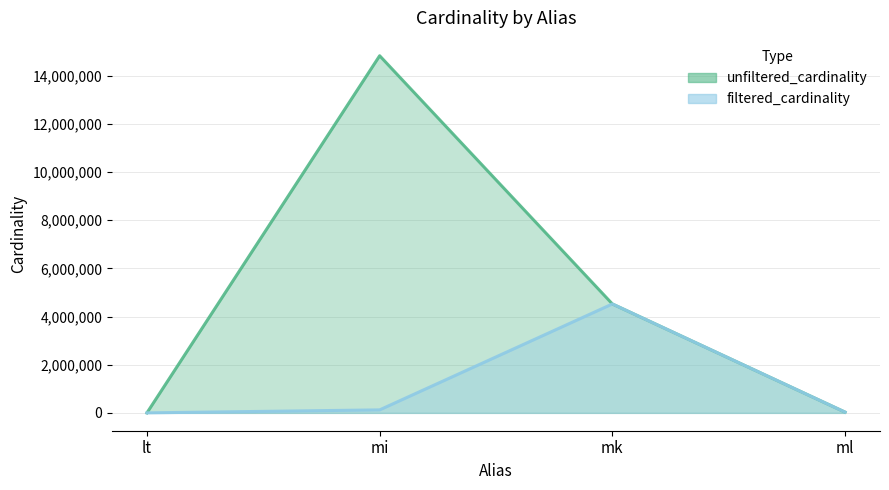

True or false: filtered_cardinality and unfiltered_cardinality cross at least once.

False